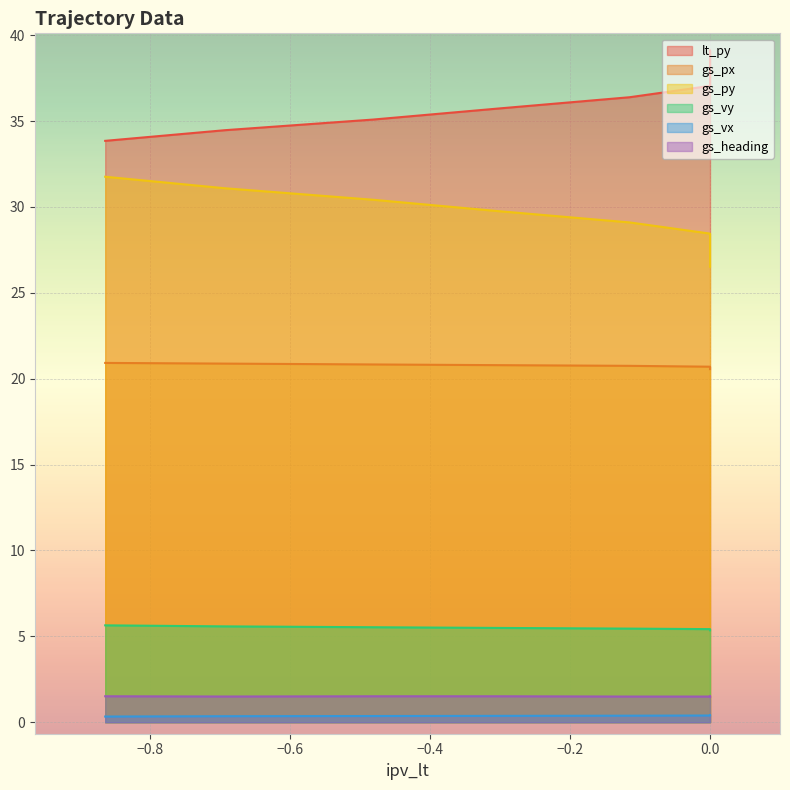

True or false: gs_py and gs_px cross at least once.

False